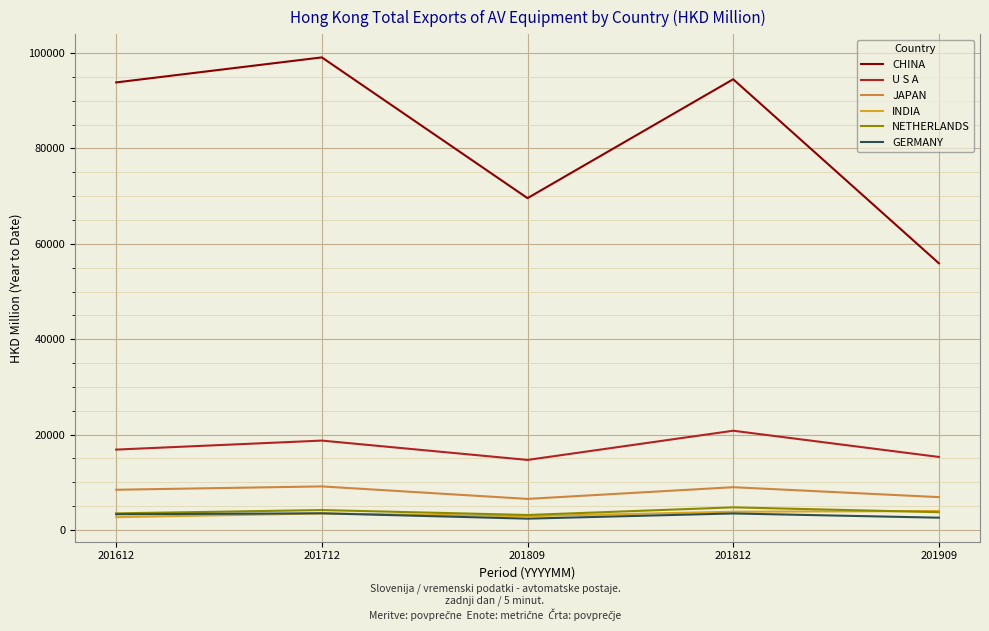

What is the average value of the INDIA series?

3387.2